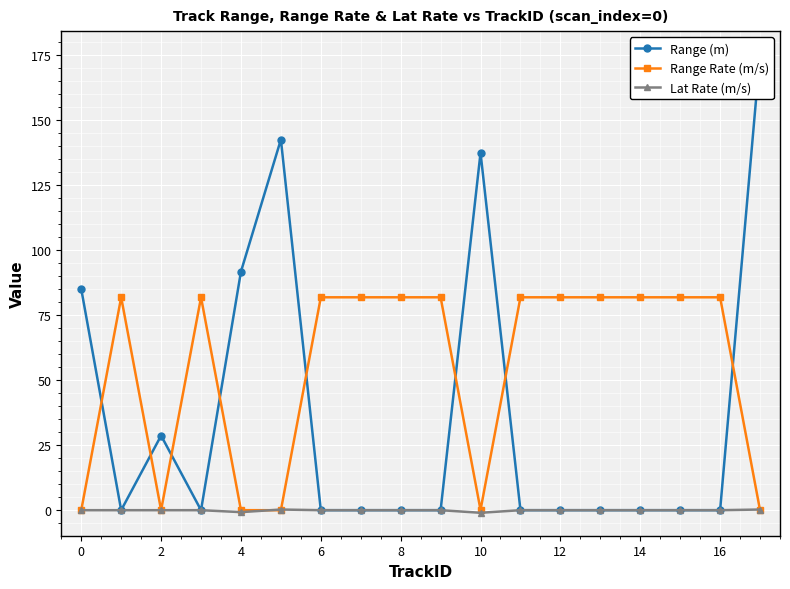

Which has a higher value, 16 or 12?

16